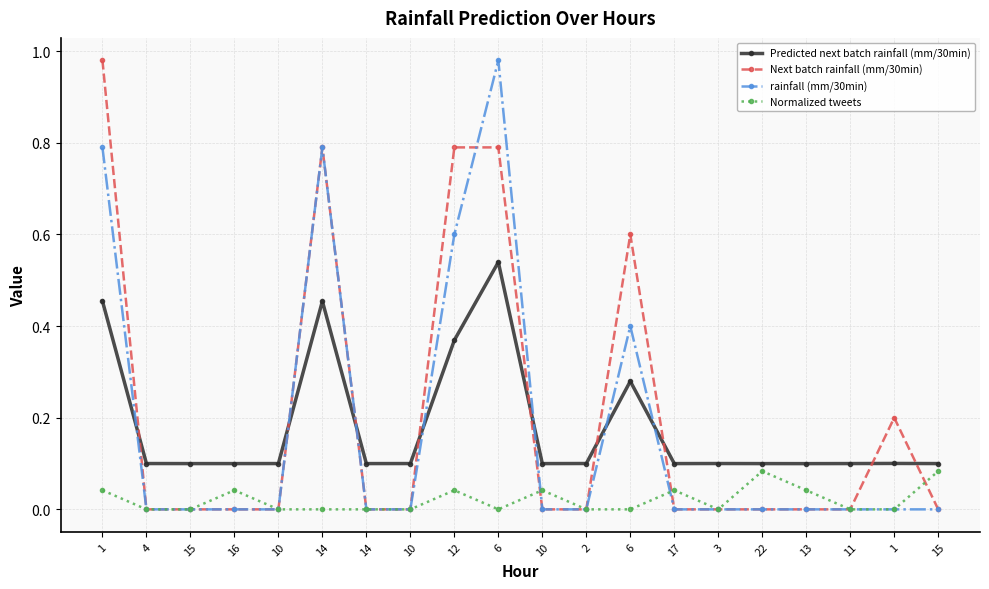

True or false: Normalized tweets has a value of -0.0 at 15.

False